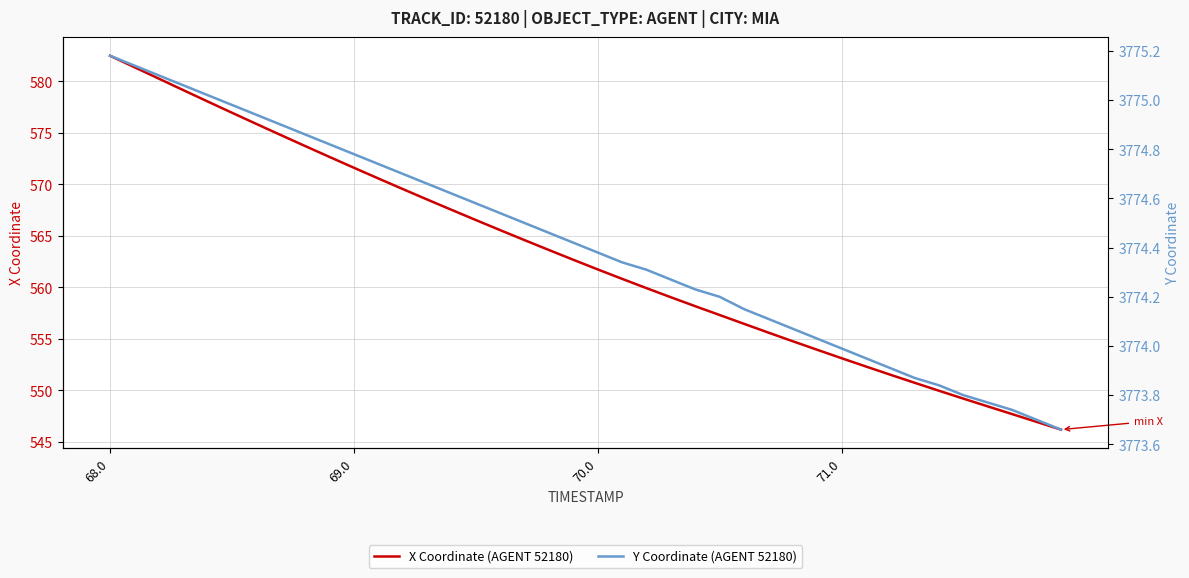

At which label does X Coordinate (AGENT 52180) first exceed 562?

68.0